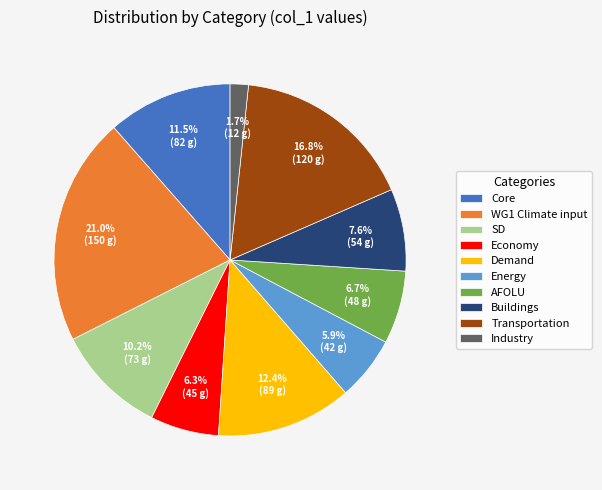

What percentage is the Industry slice, to the nearest percent?

2%